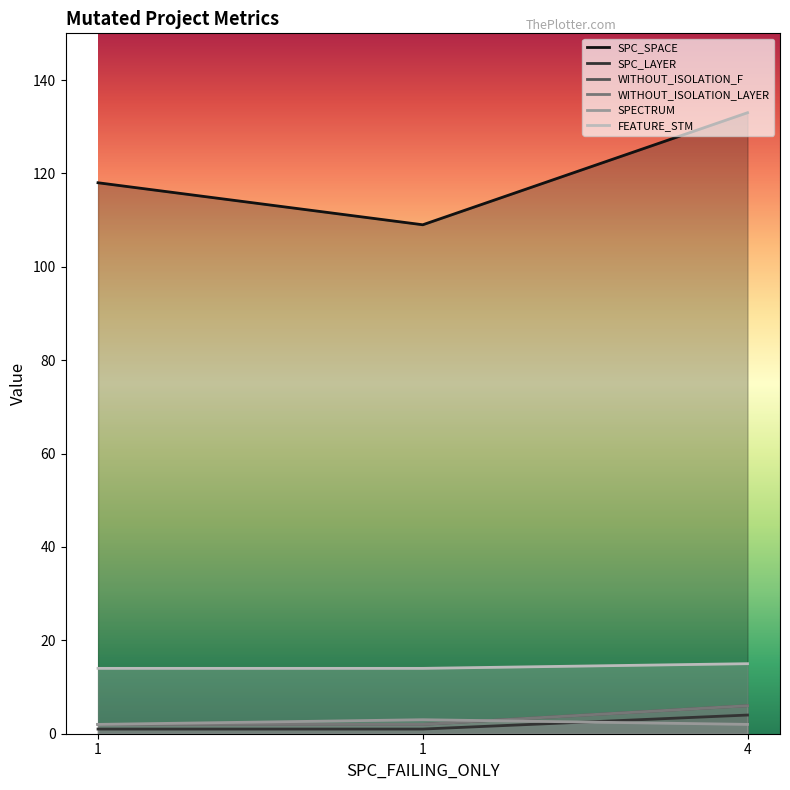

Rank the series at 1 from lowest to highest value.

SPC_LAYER, WITHOUT_ISOLATION_F, WITHOUT_ISOLATION_LAYER, SPECTRUM, FEATURE_STM, SPC_SPACE